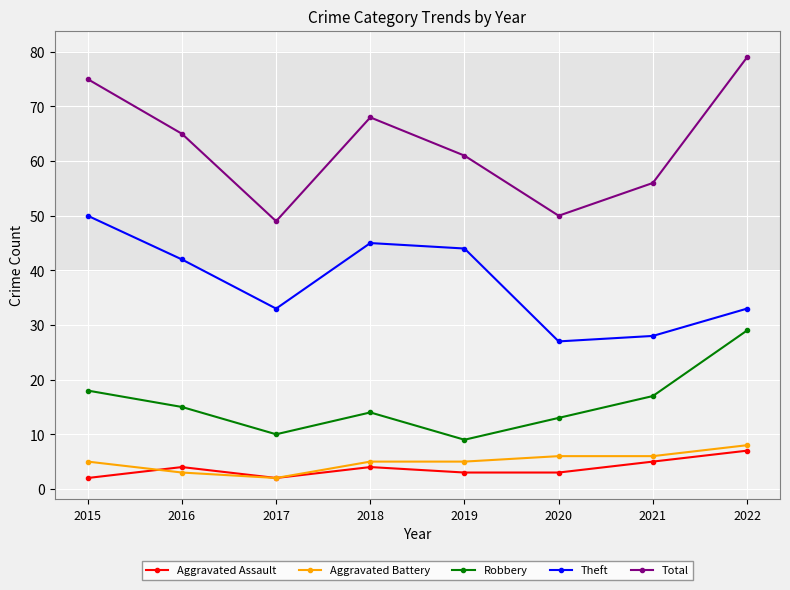

The Aggravated Battery series shows 8 at 2015. True or false?

False